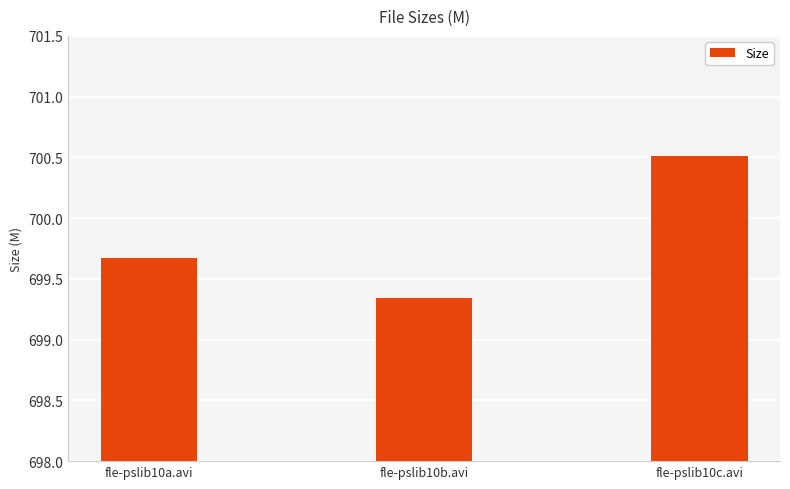

How many bars are there in total?

3